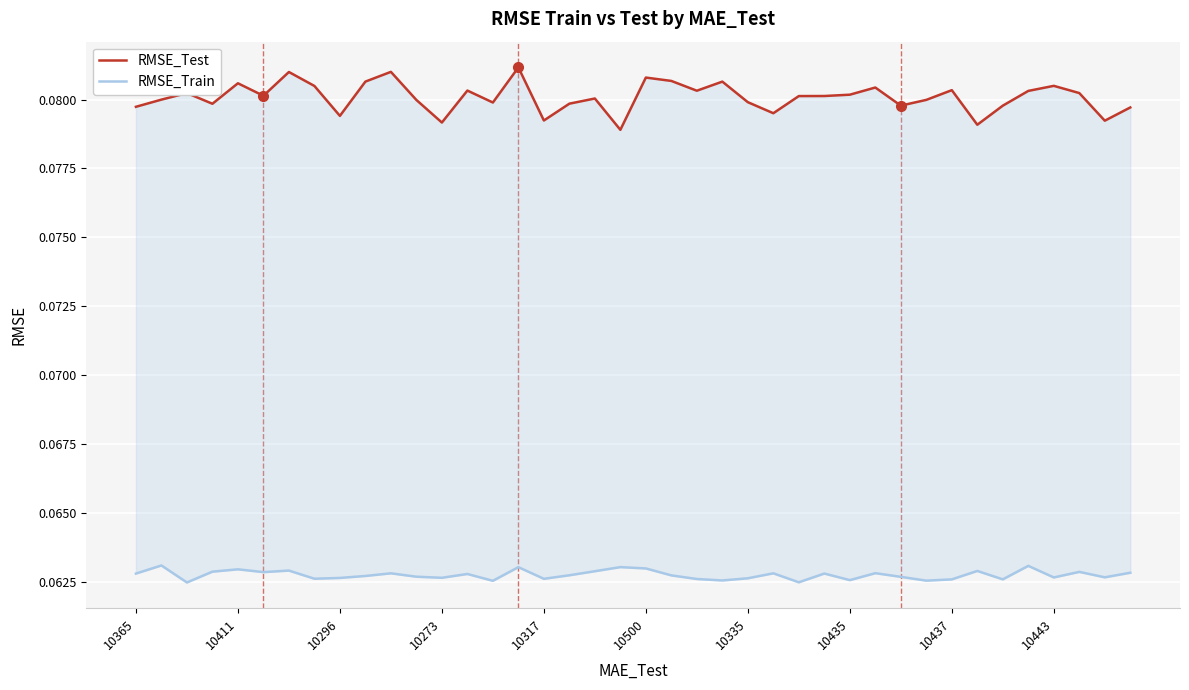

True or false: RMSE_Train has more than 2 interior local peaks.

True